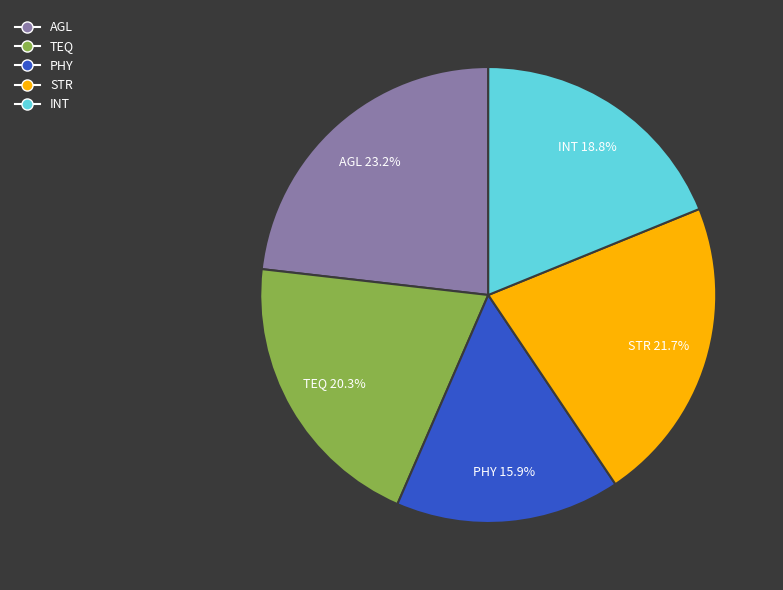

To the nearest percent, what portion does STR represent?

22%